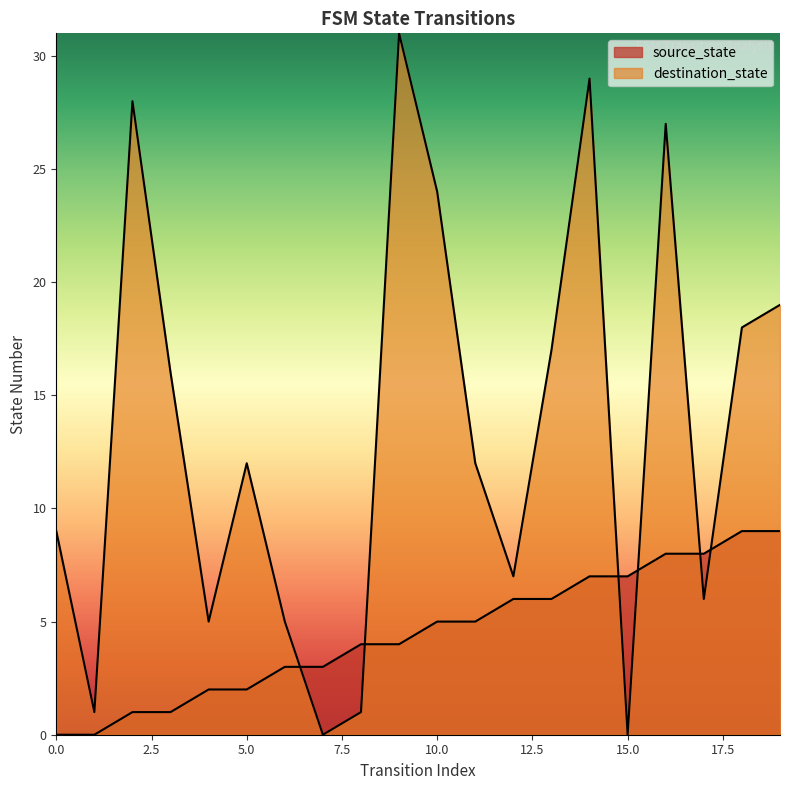

At how many categories does at least one series exceed 9?

11